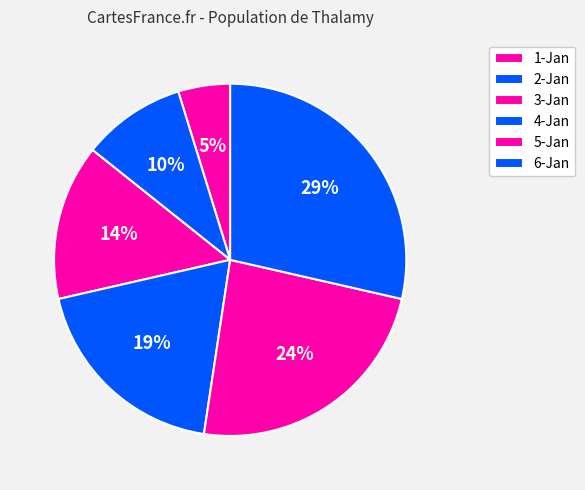

What percentage is NOT represented by 1-Jan?

95.2%